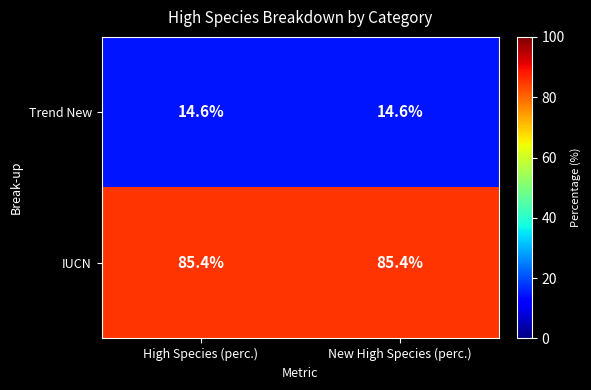

What is the difference between the highest and lowest values at High Species (perc.)?

70.8